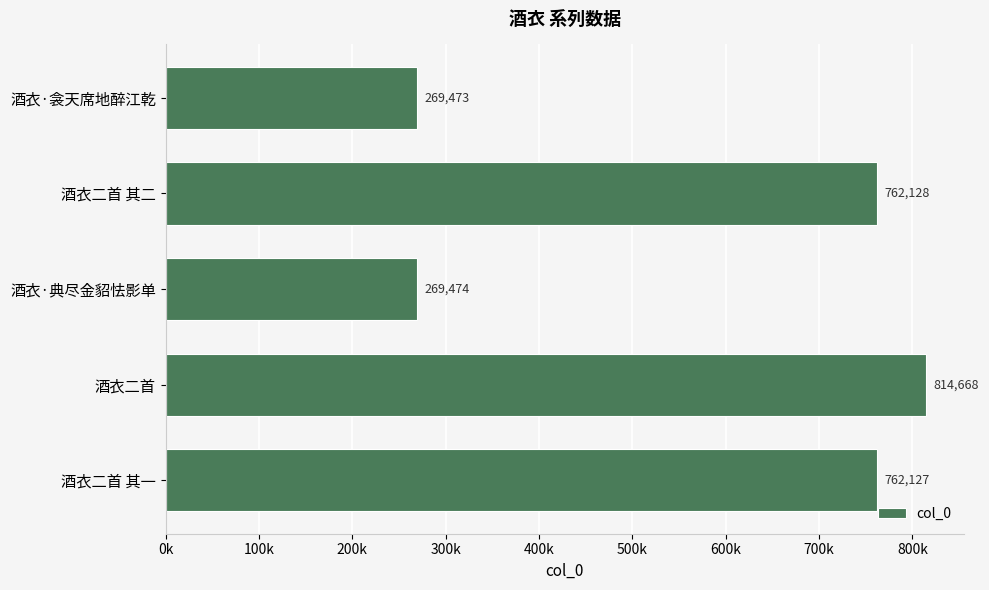

Does the chart contain any negative values?

No